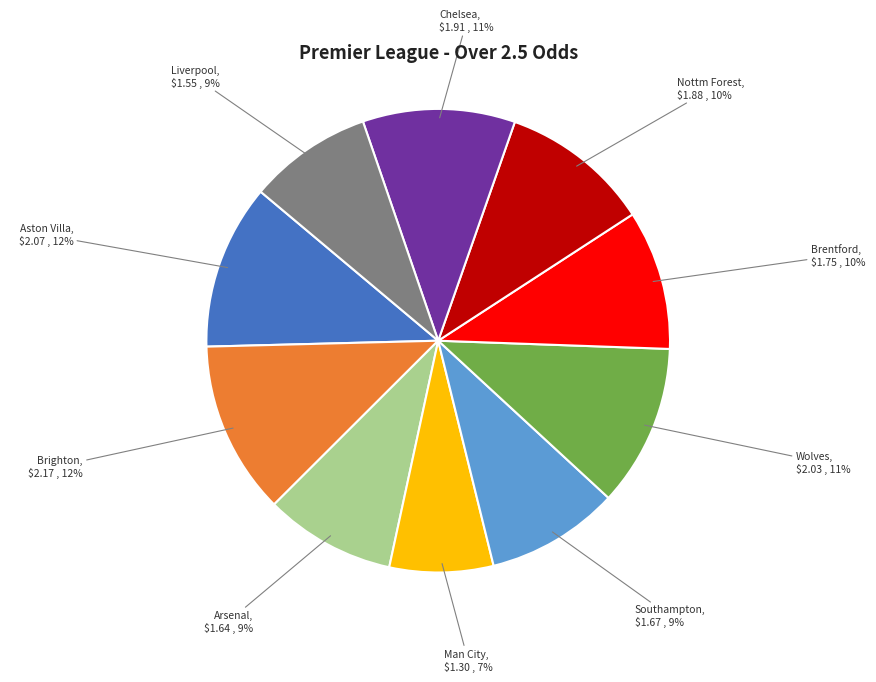

To the nearest percent, what is the average slice percentage?

10%